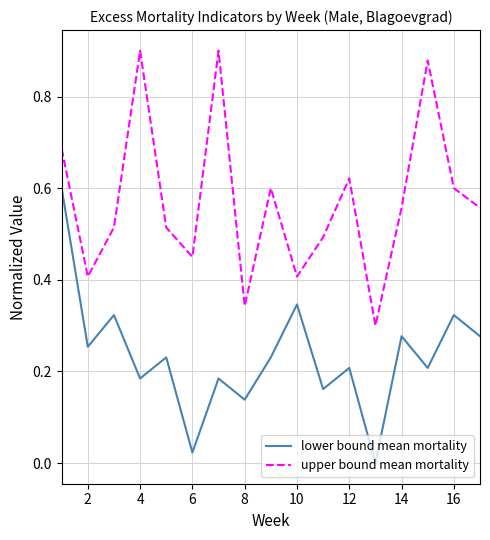

Which series has the largest total across all categories?

upper bound mean mortality